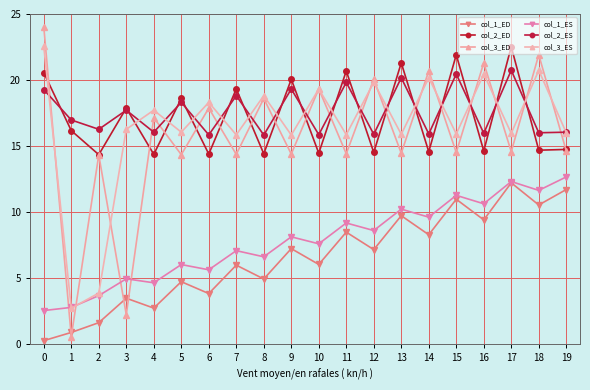

True or false: col_1_ED and col_1_ES cross at least once.

False